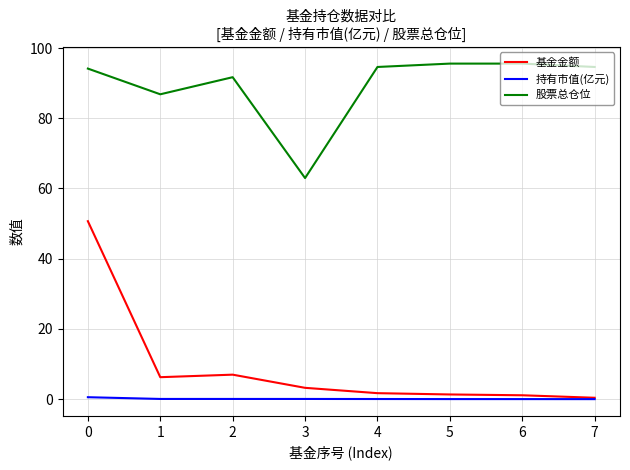

Which series changed the most between 0 and 1?

基金金额